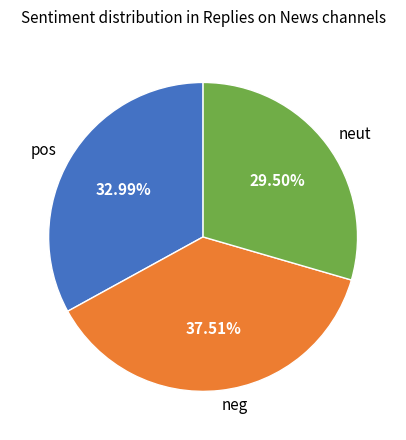

Rank the categories by value from lowest to highest.

neut, pos, neg